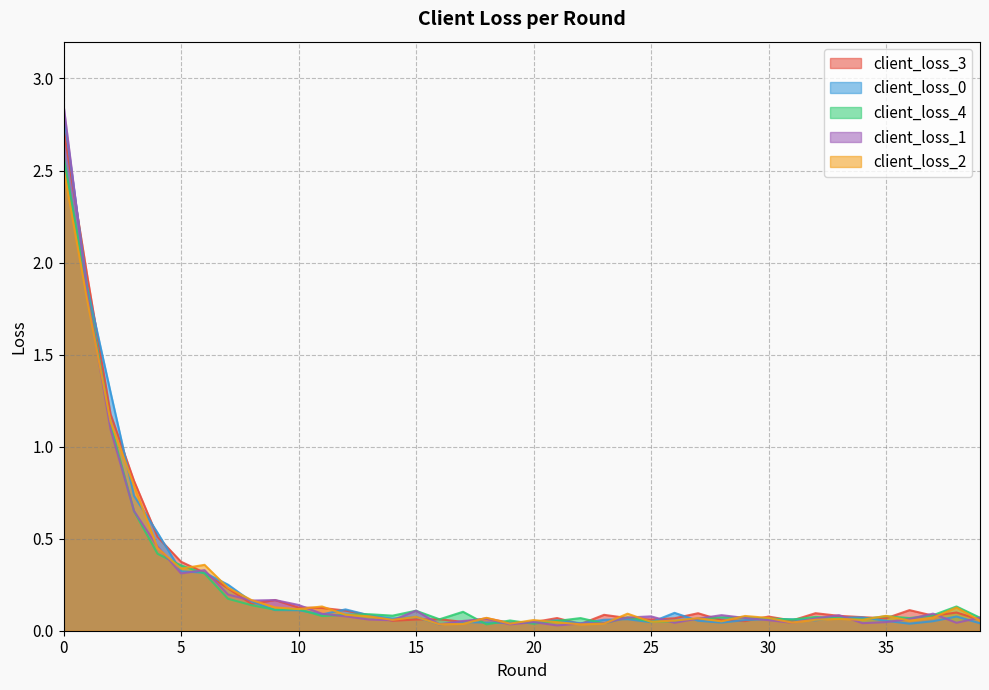

What is the sum of the client_loss_3 values at 21 and 25?

0.1